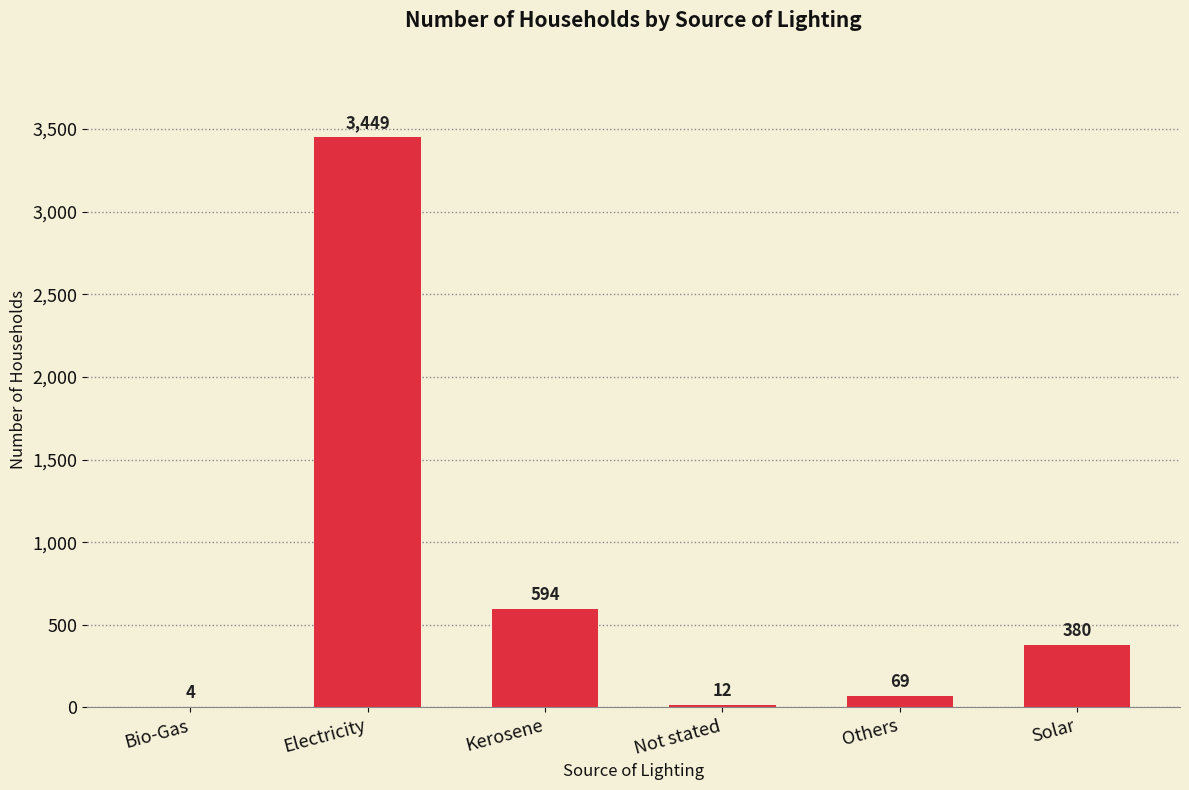

What value does the data have at Others?

69